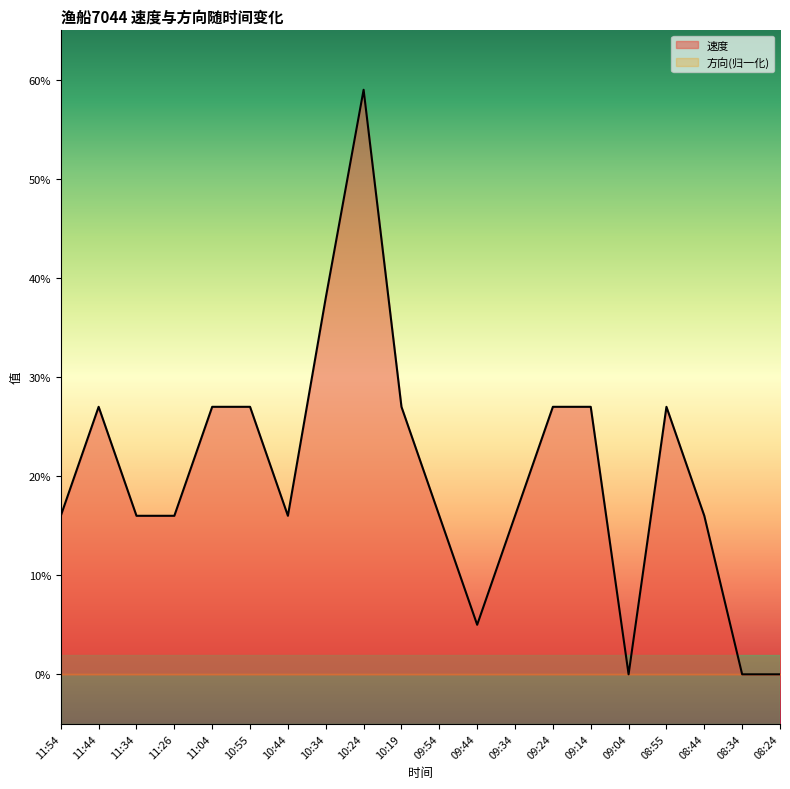

Between 09:54 and 10:34, which is larger?

10:34